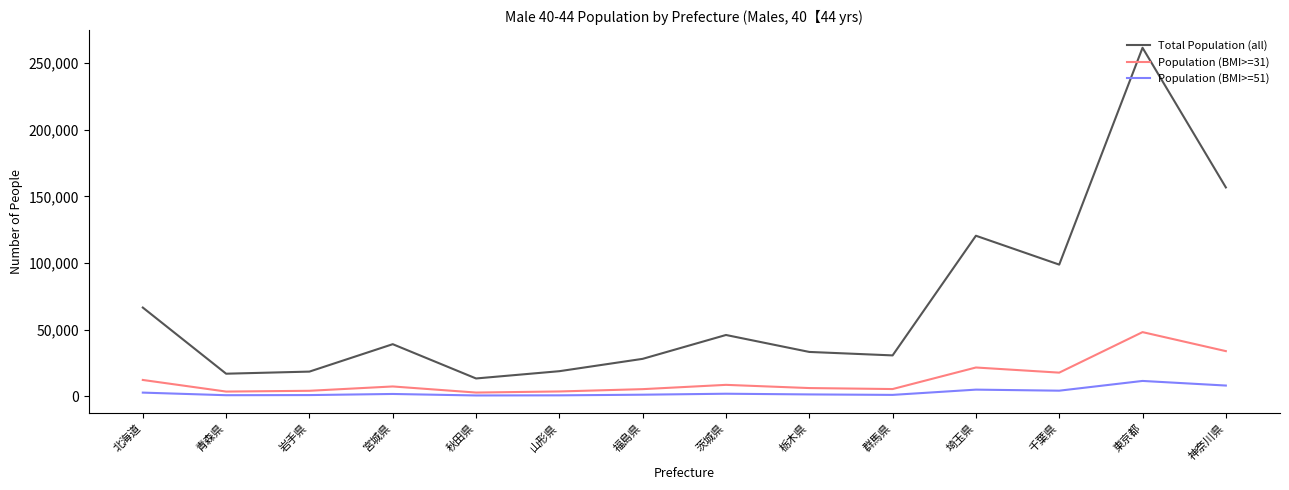

At which category does Total Population (all) reach its first local peak?

宮城県